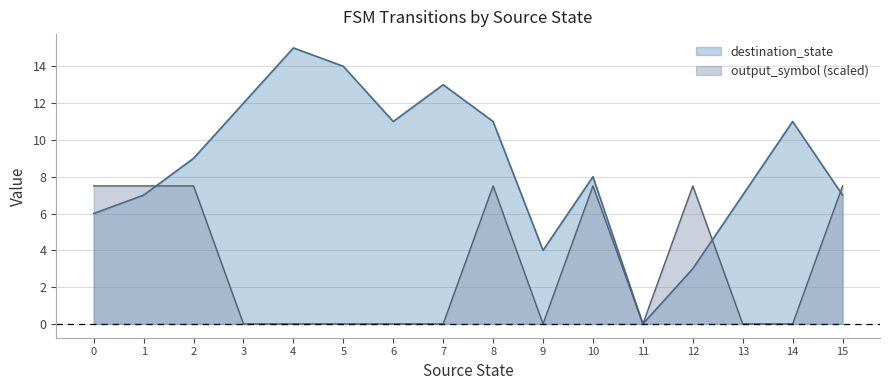

At which category is the sum across all series the highest?

8